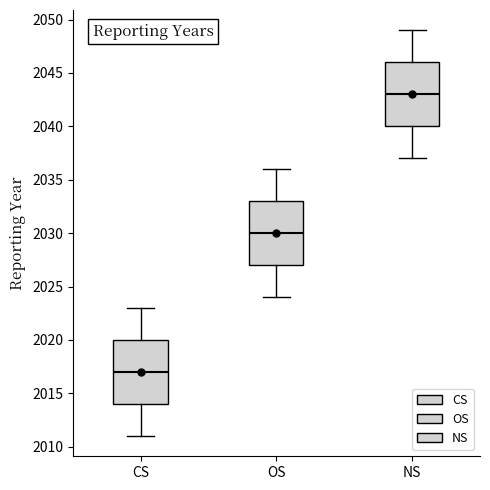

Where is the lower edge of the box for CS on the y-axis? The values are not printed on the chart, so give them approximately, as read against the axis.

2014